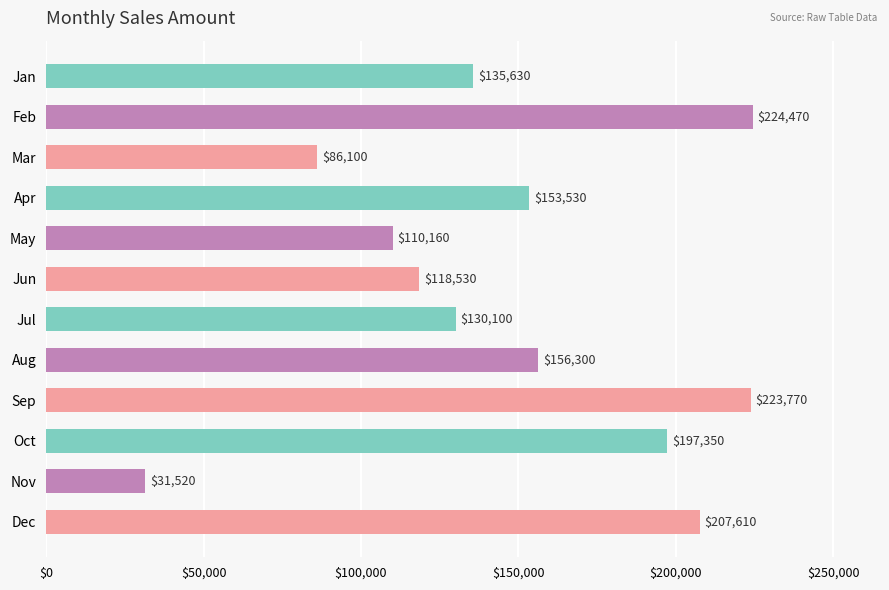

At which category does the chart reach its peak across all series?

Feb